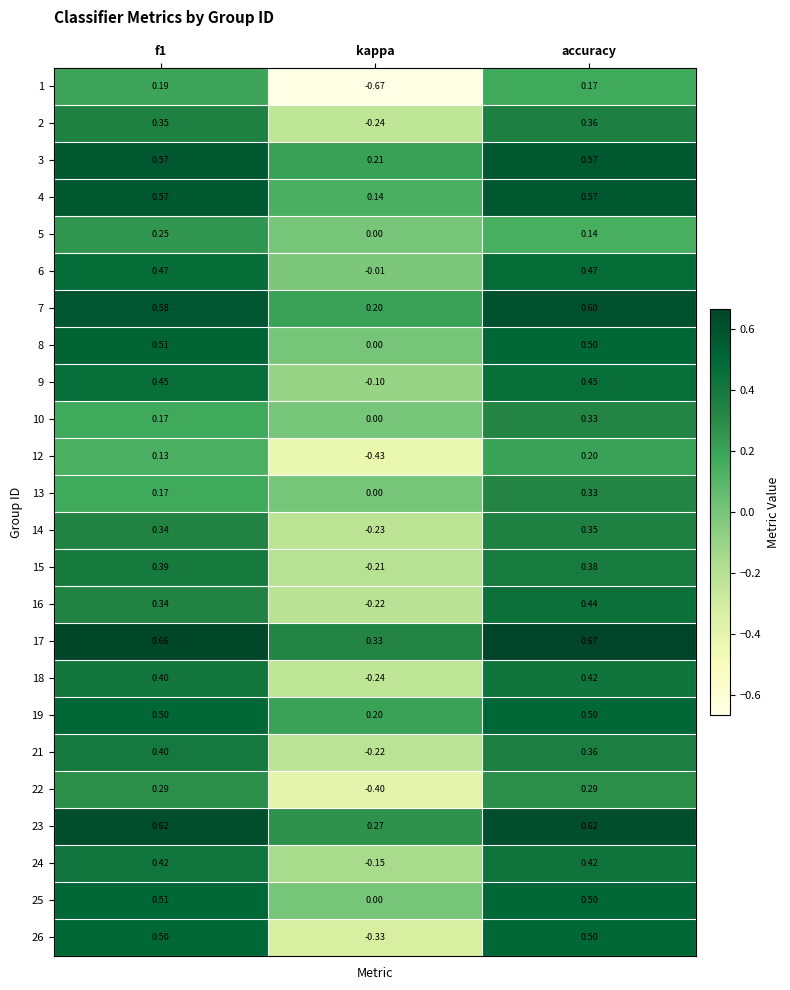

Is the value of 17 at accuracy greater than the value of 7 at accuracy?

Yes